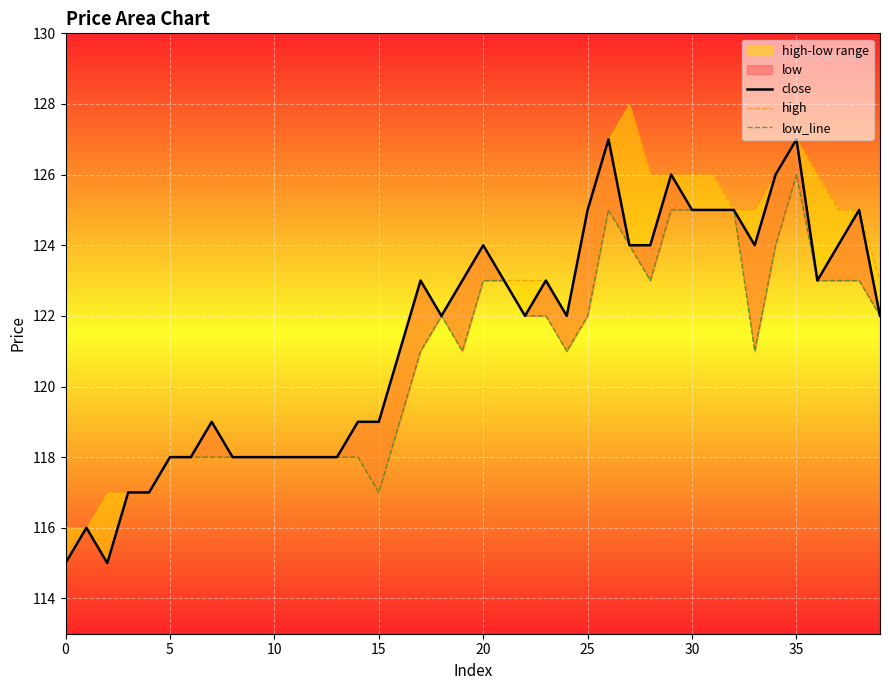

Reading left to right, list all the values displayed in this chart.

close: 115	116	115	117	117	118	118	119	118	118	118	118	118	118	119	119	121	123	122	123	124	123	122	123	122	125	127	124	124	126	125	125	125	124	126	127	123	124	125	122
high: 116	116	117	117	117	118	118	119	118	118	118	118	118	118	119	119	121	123	122	123	124	123	123	123	122	125	127	128	126	126	126	126	125	125	126	127	126	125	125	123
low_line: 115	116	115	117	117	118	118	118	118	118	118	118	118	118	118	117	119	121	122	121	123	123	122	122	121	122	125	124	123	125	125	125	125	121	124	126	123	123	123	122